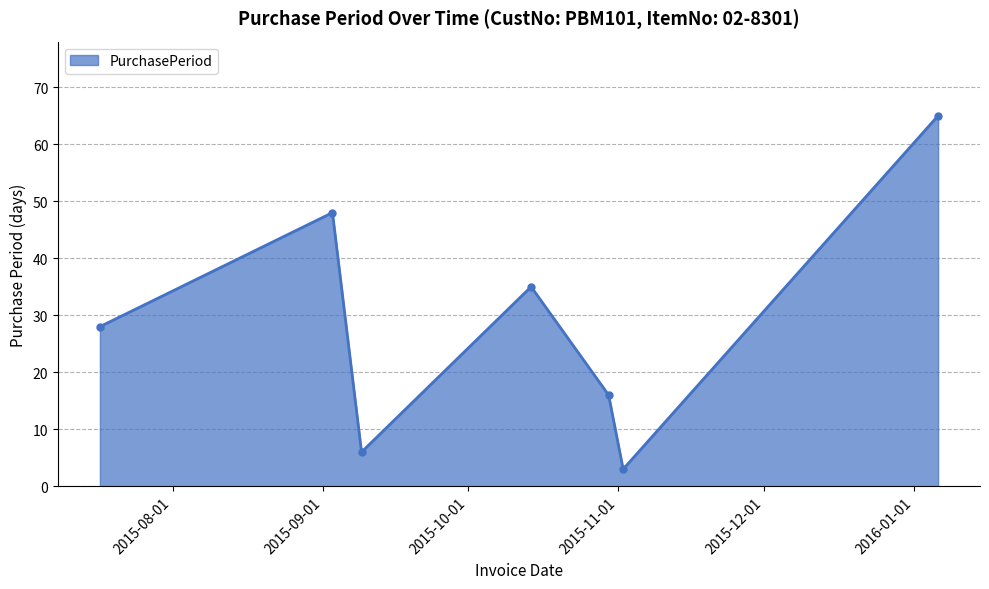

What is the smallest value displayed?

3